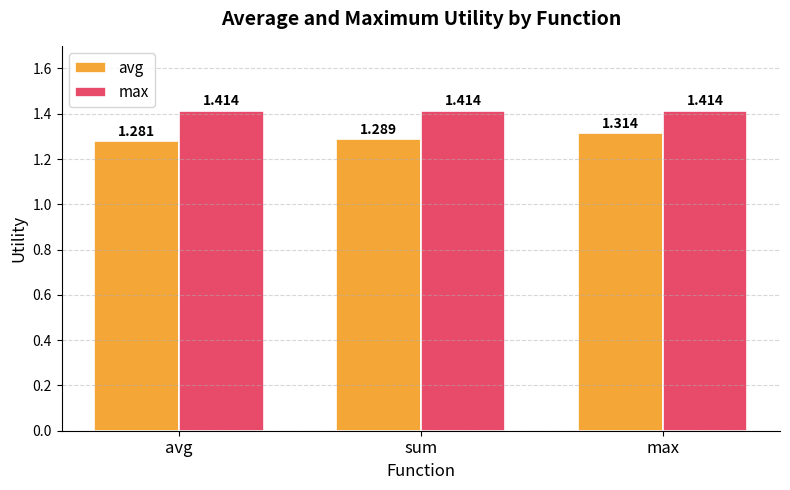

Which series has the largest range (max minus min)?

avg